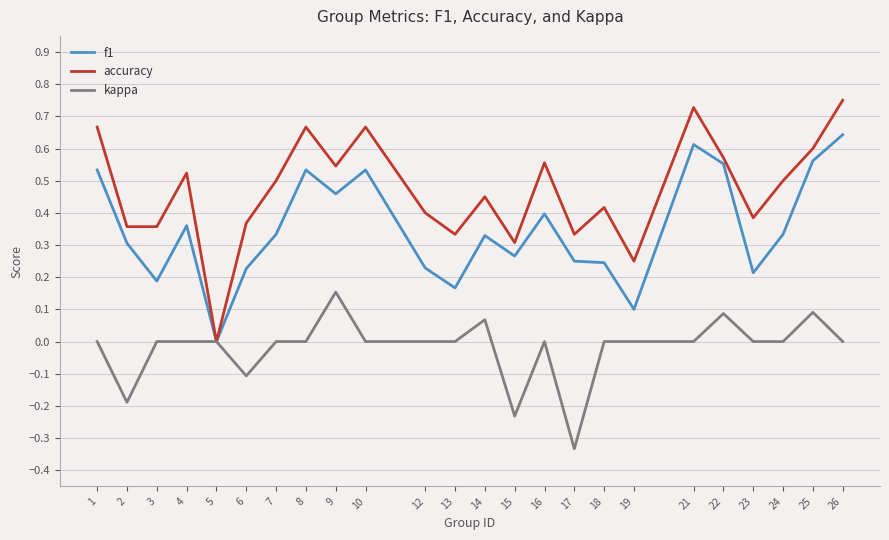

Which label corresponds to the smallest value in the chart?

17